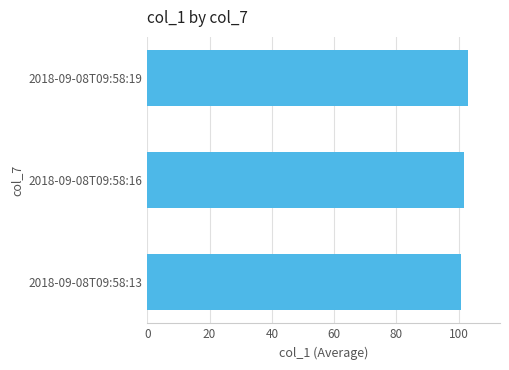

Approximately how many times larger is the value at 2018-09-08T09:58:16 compared to 2018-09-08T09:58:13?

1.0